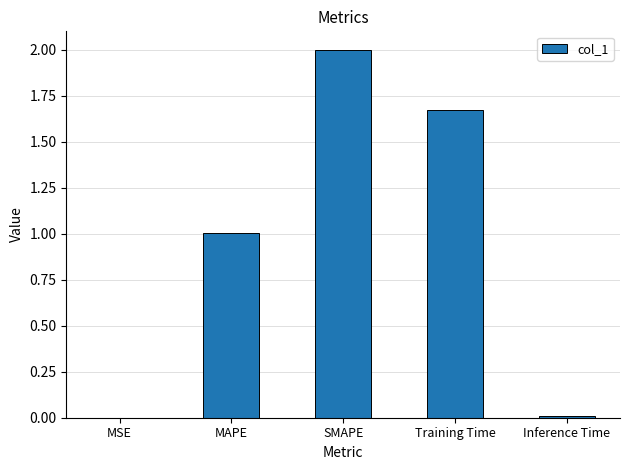

Does the chart contain stacked bars?

No